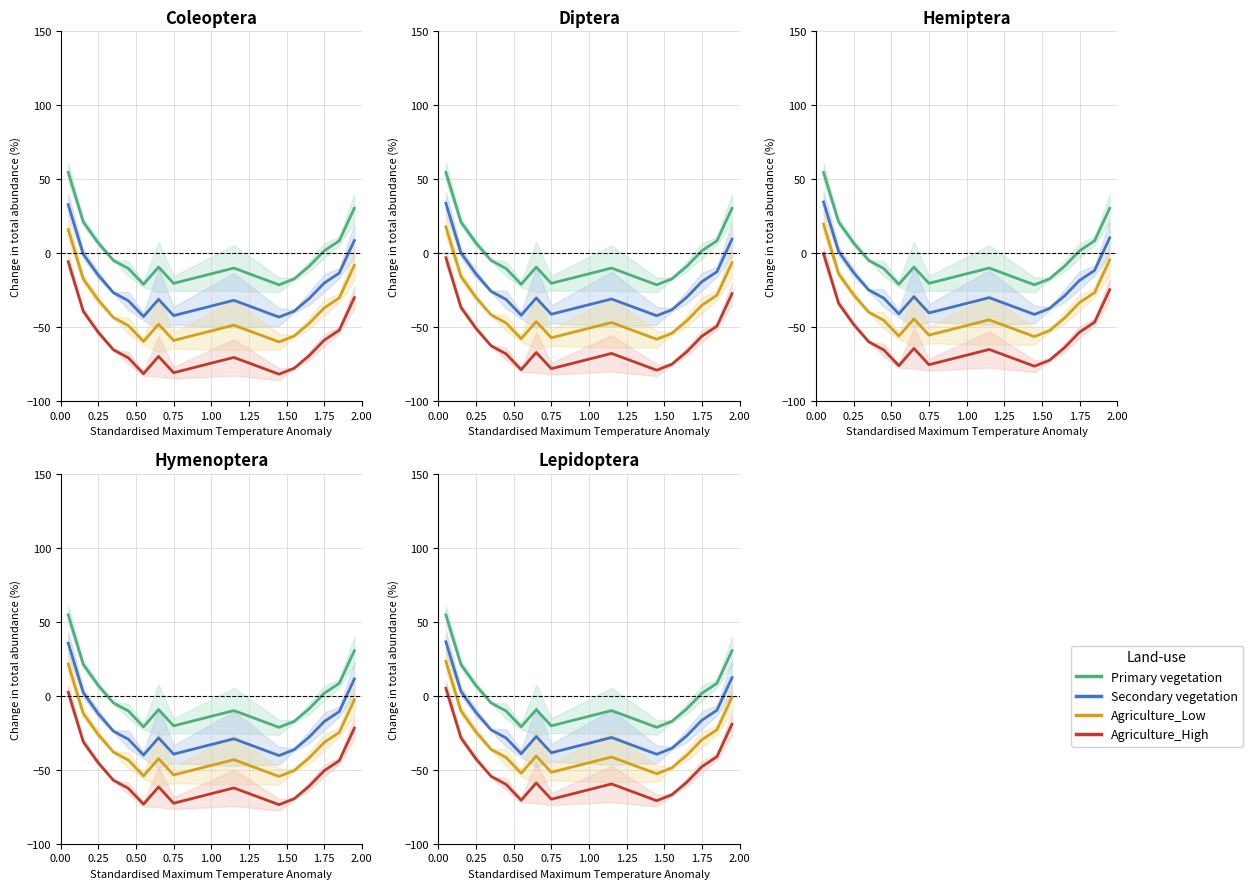

What is the minimum value for Secondary vegetation?

-39.5